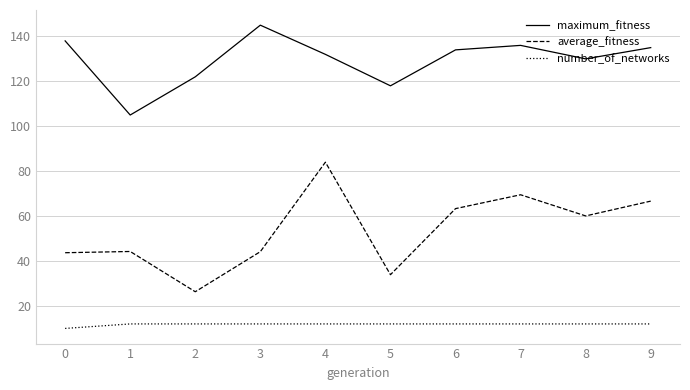

How many series are shown in this chart?

3